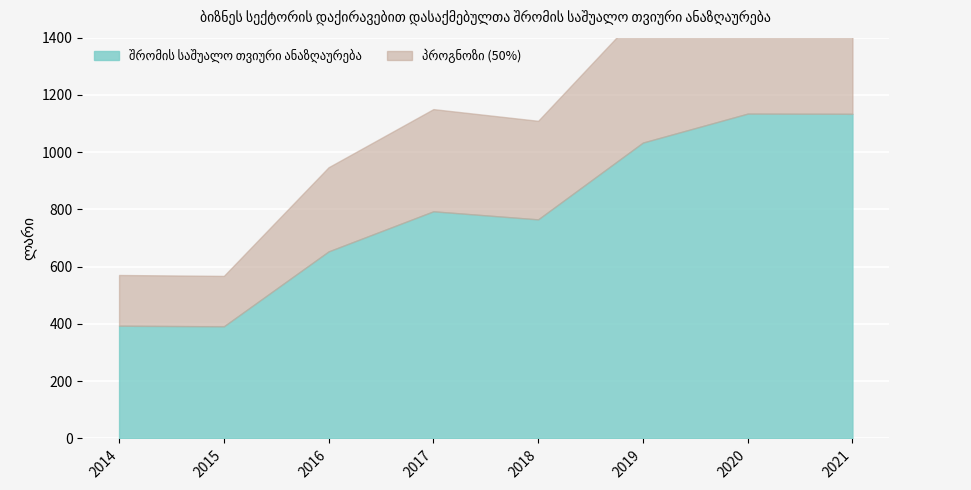

How many categories are shown in the chart?

8